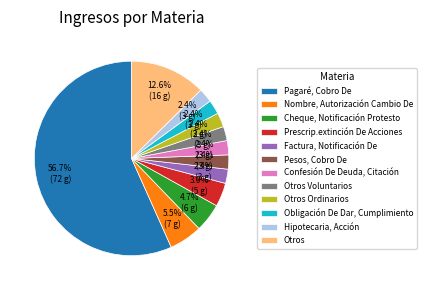

How many slices are in this pie chart?

12